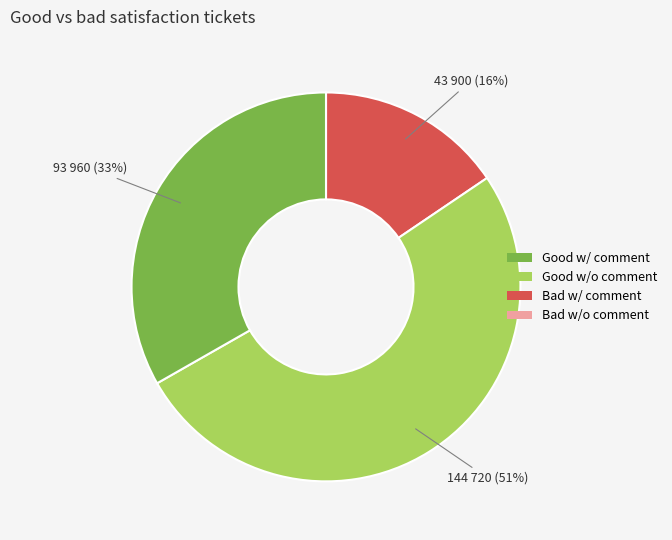

Is there any slice that represents more than half of the pie?

Yes